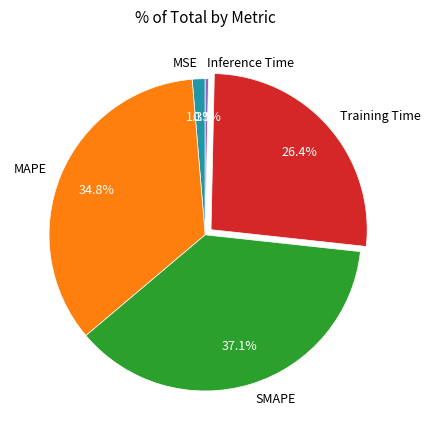

Does any single category account for the majority?

No